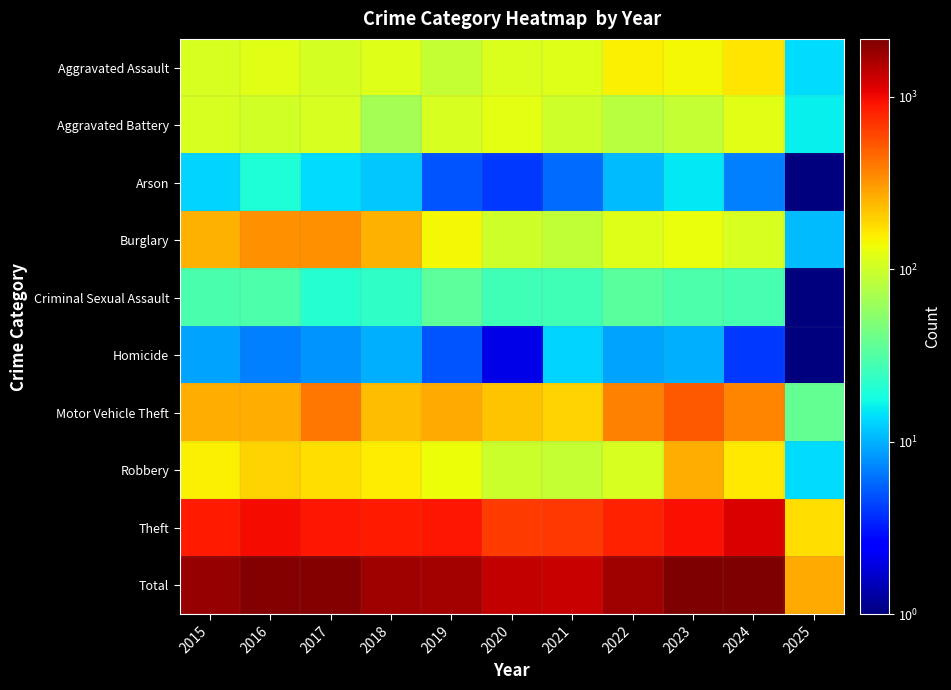

Which series has the largest total across all categories?

Total